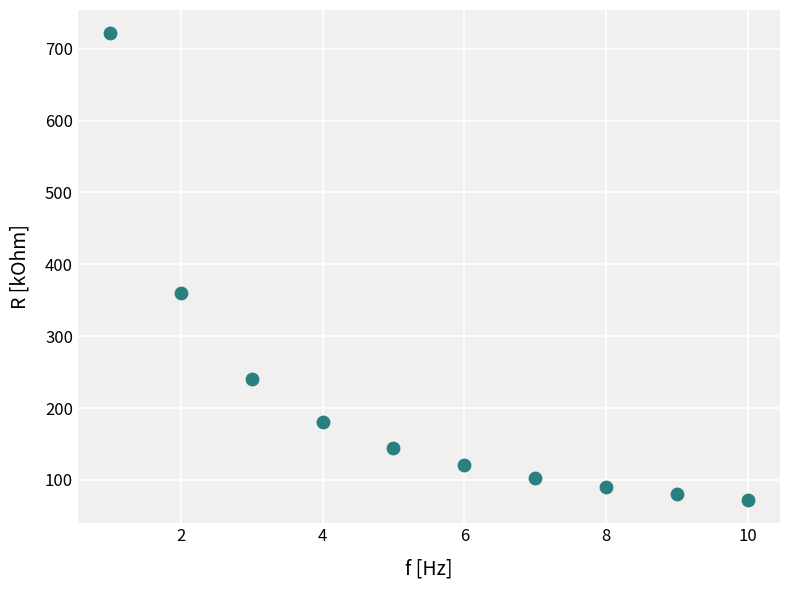

What Y value in the scatter plot is closest to 396?

360.8